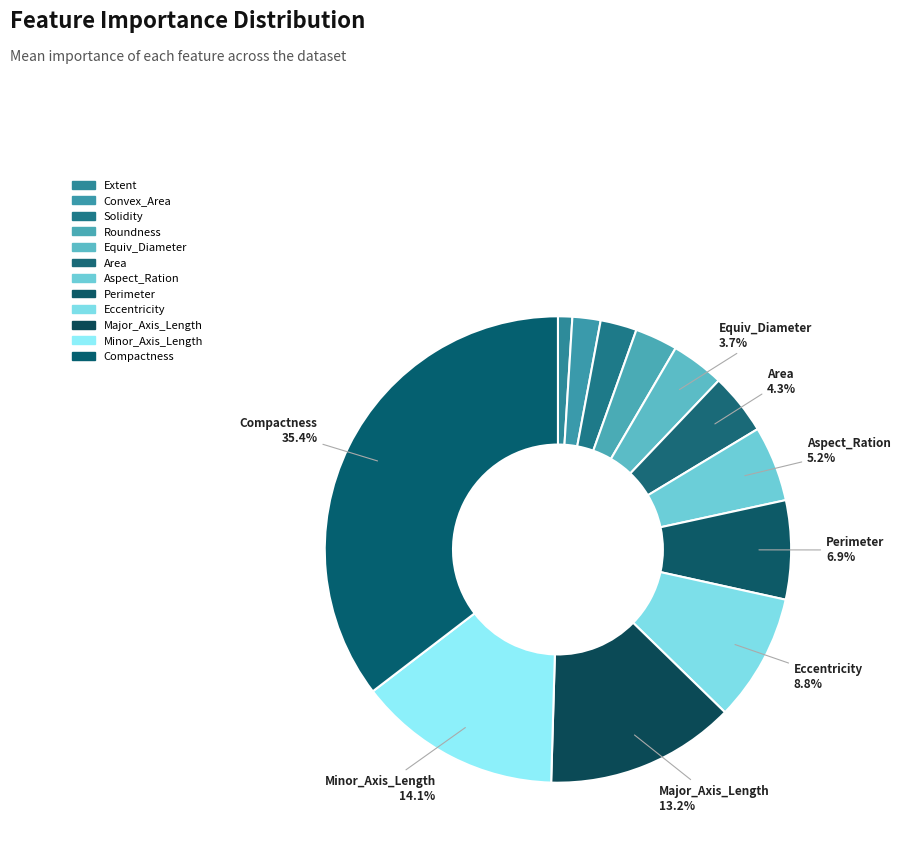

How many segments does this pie chart have?

12